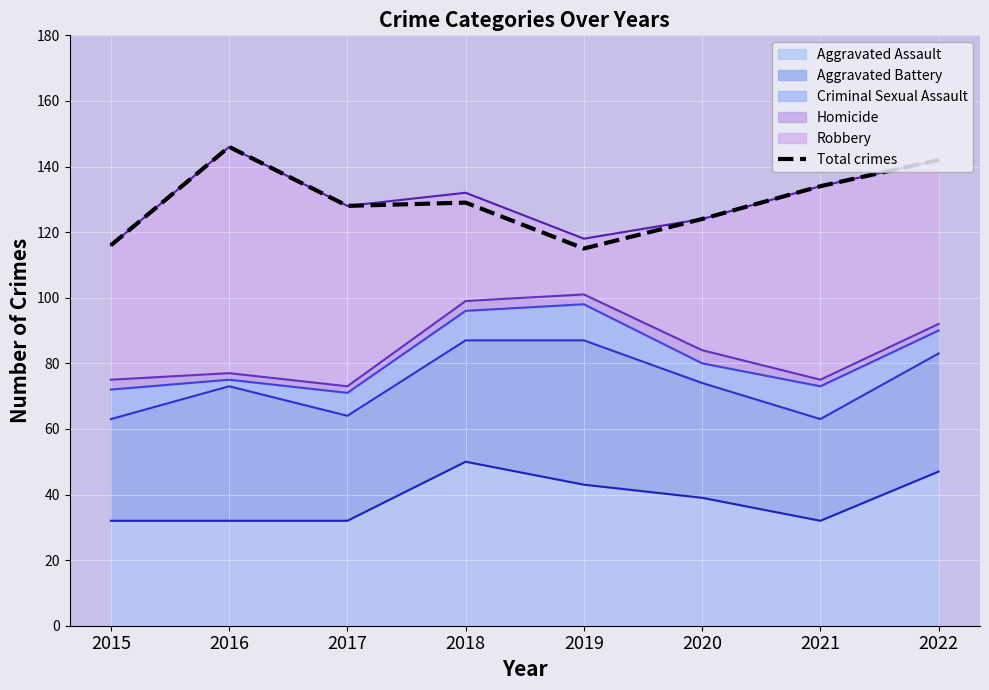

The value at 2020 is 34. True or false?

False